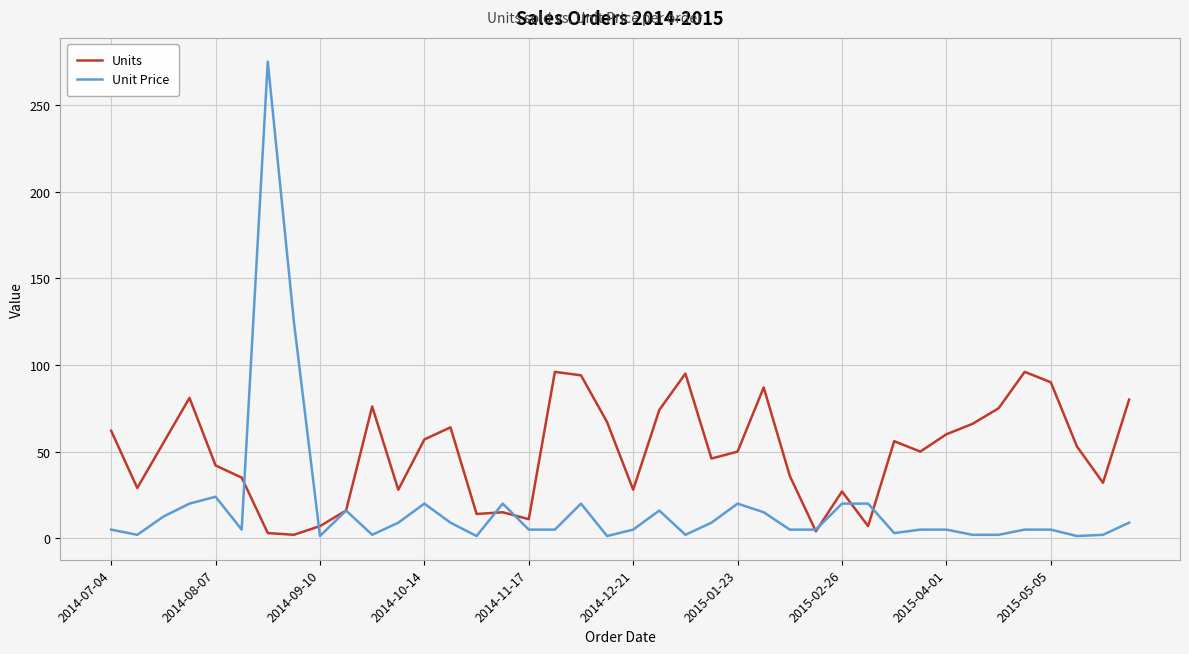

What are all the series names shown in the legend?

Units, Unit Price